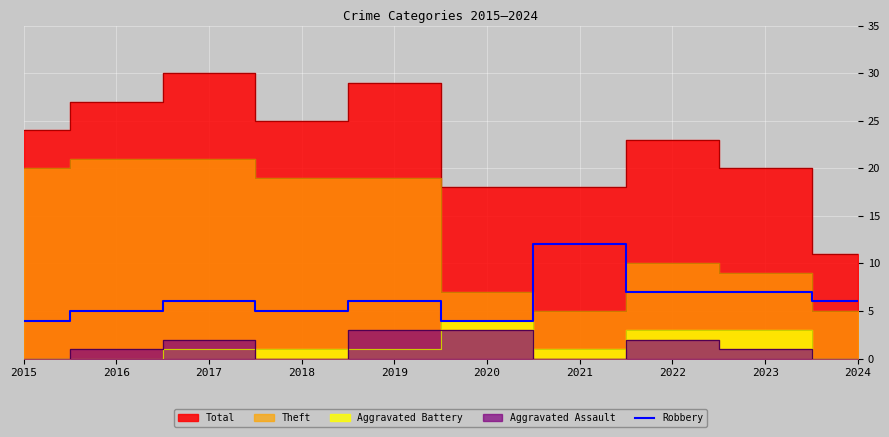

What is the highest value of the Robbery series?

12